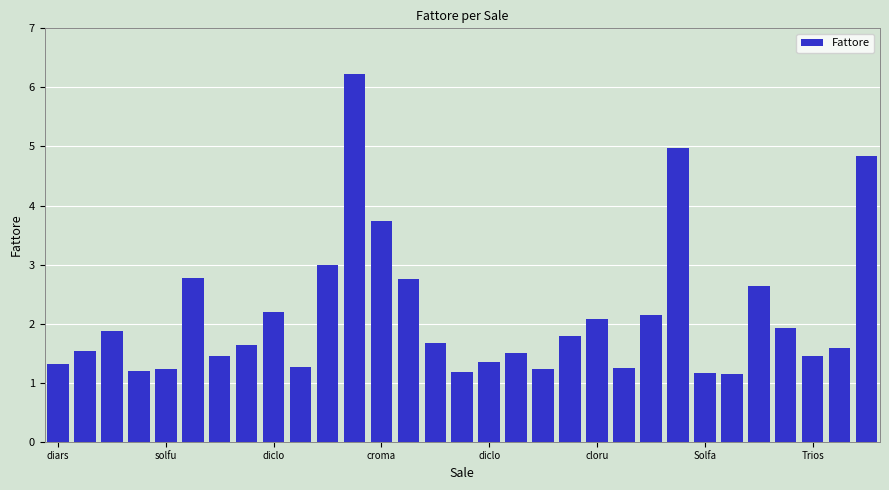

What is the greatest value displayed?

6.2